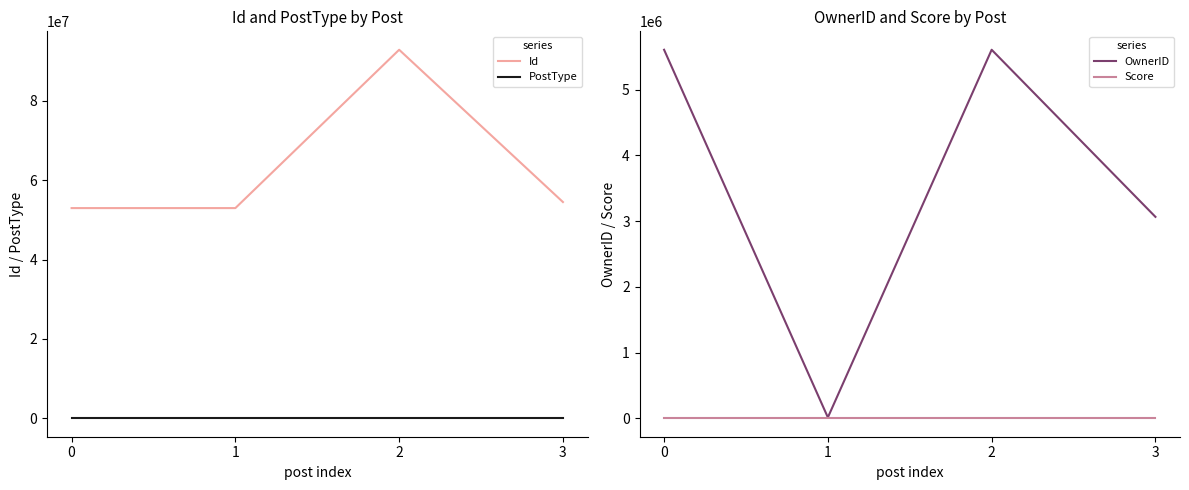

How many distinct data groups are displayed?

4